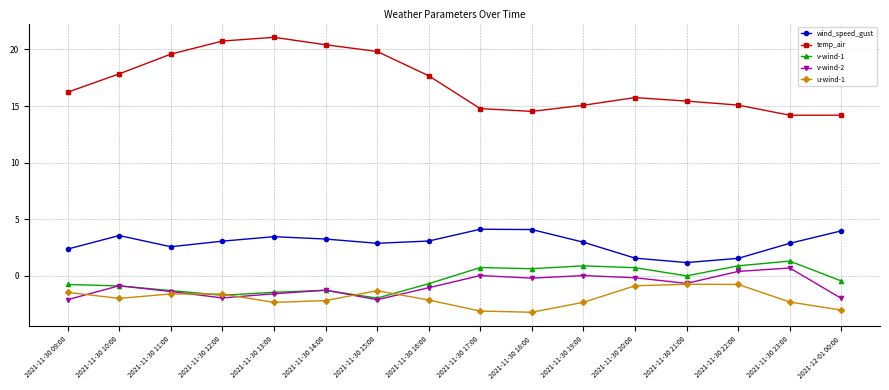

The value of temp_air at 2021-11-30 23:00 is 14.2. True or false?

True